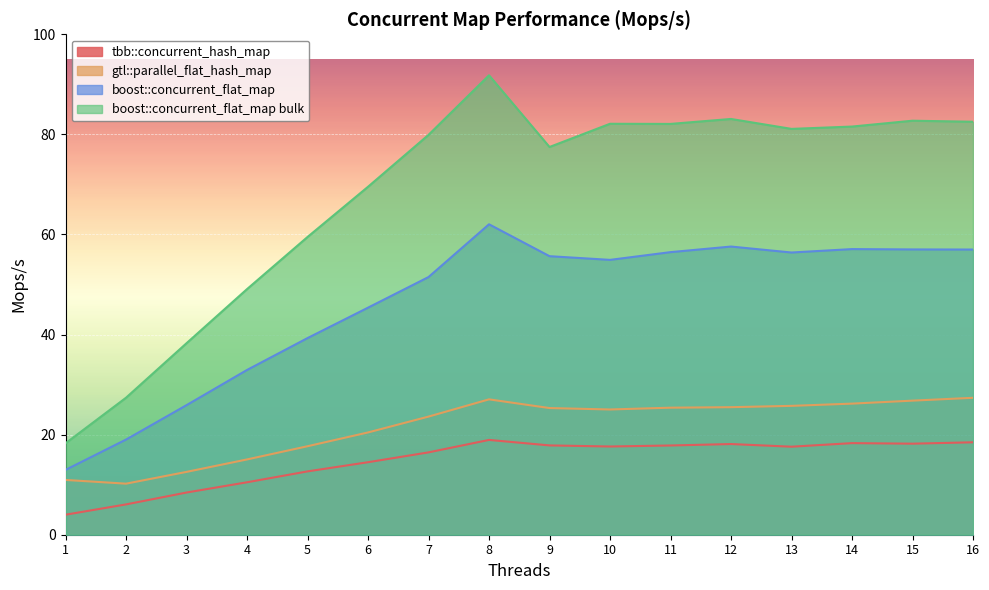

Is it true that boost::concurrent_flat_map equals 25.9 at 3?

True